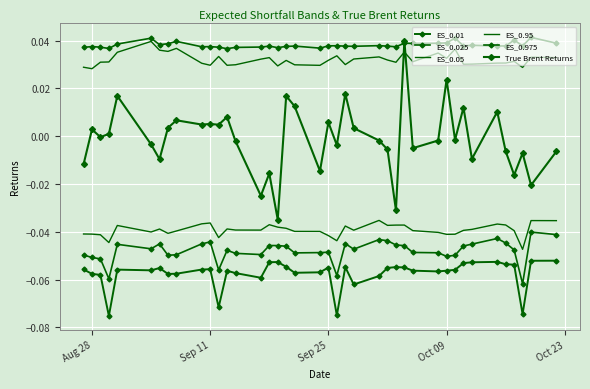

What are all the series names shown in the legend?

ES_0.01, ES_0.025, ES_0.05, ES_0.95, ES_0.975, True Brent Returns